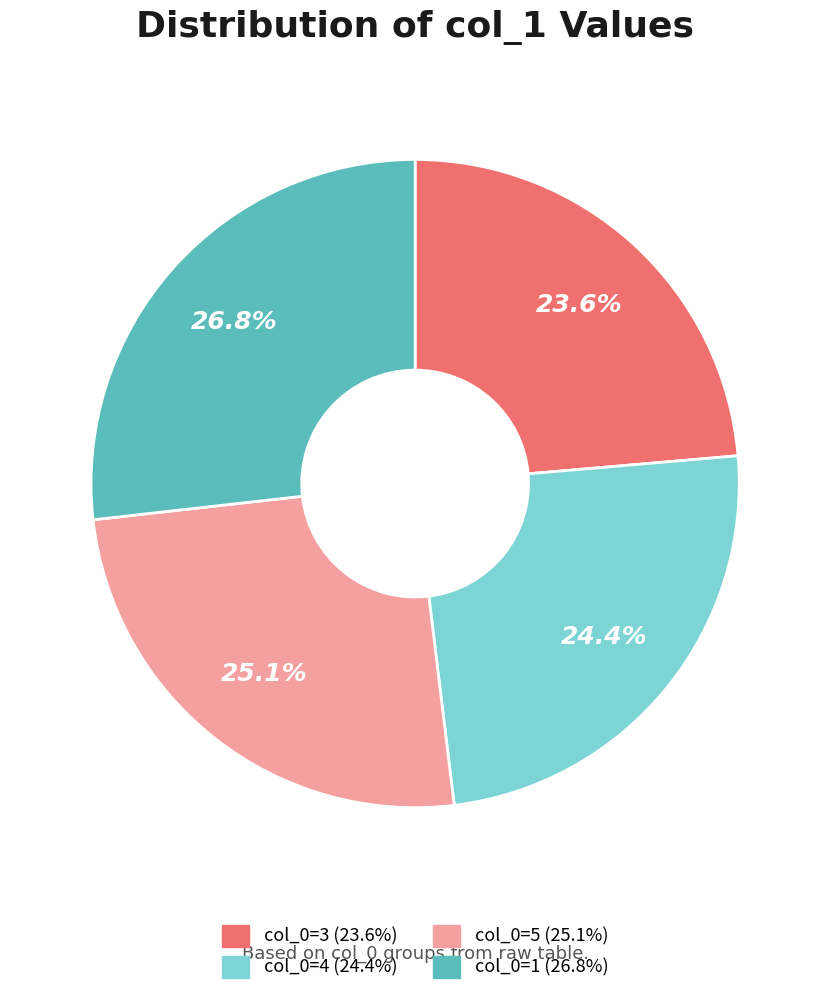

Is there a majority slice in this chart?

No